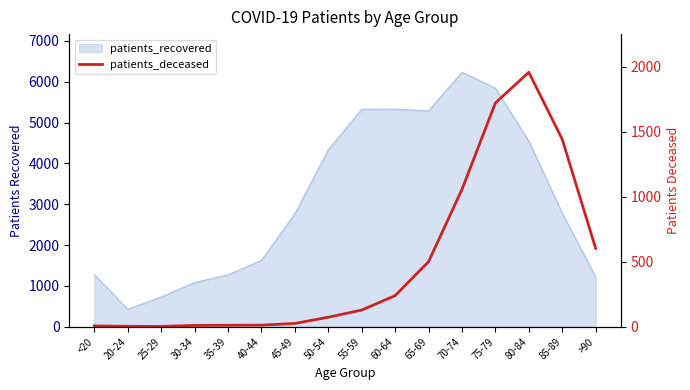

The chart shows a value of 5 at 20-24. True or false?

False